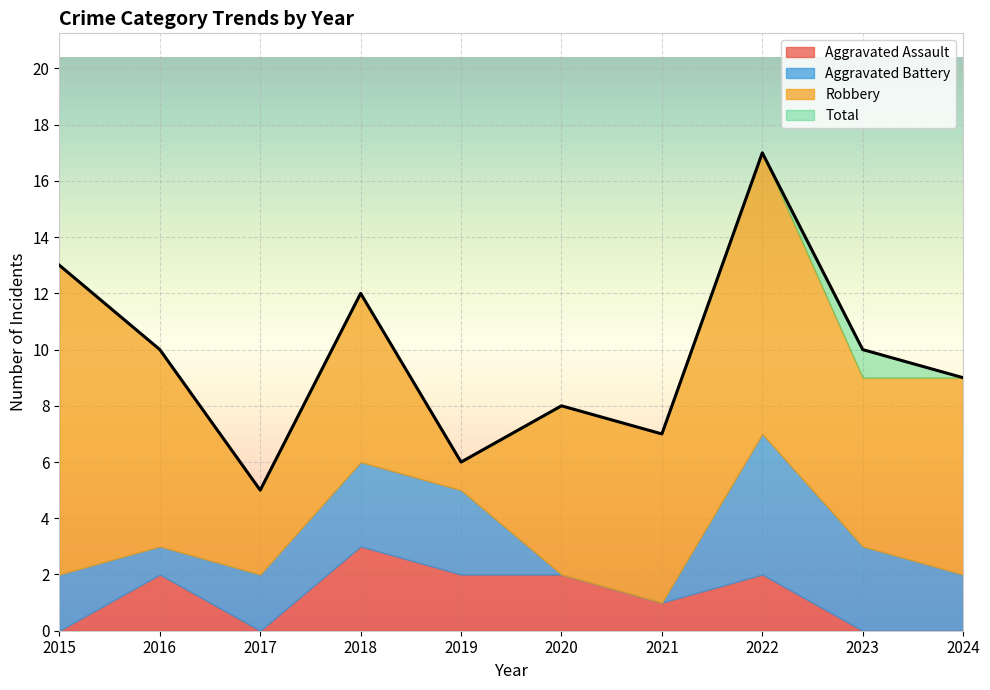

How many data points in Aggravated Assault are less than 2?

5